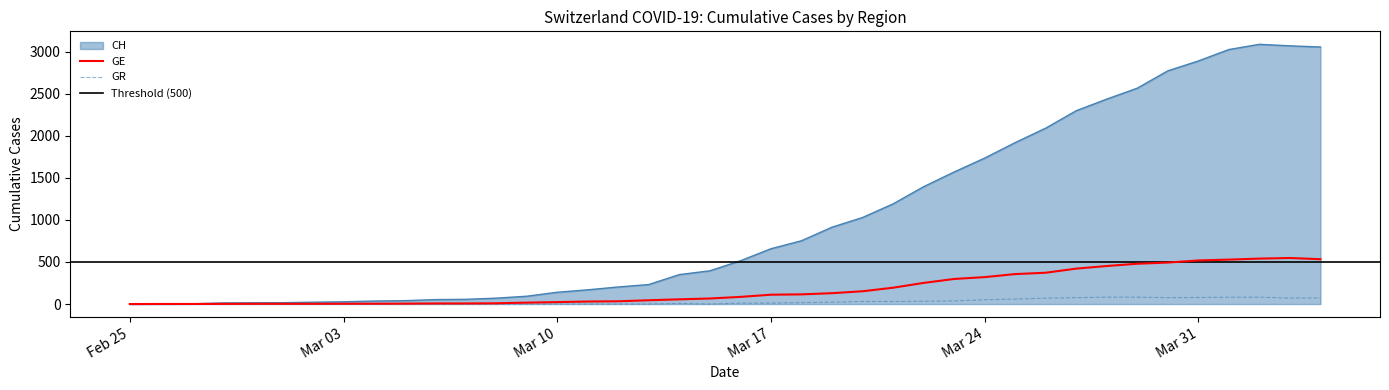

True or false: GE and CH cross at least once.

False